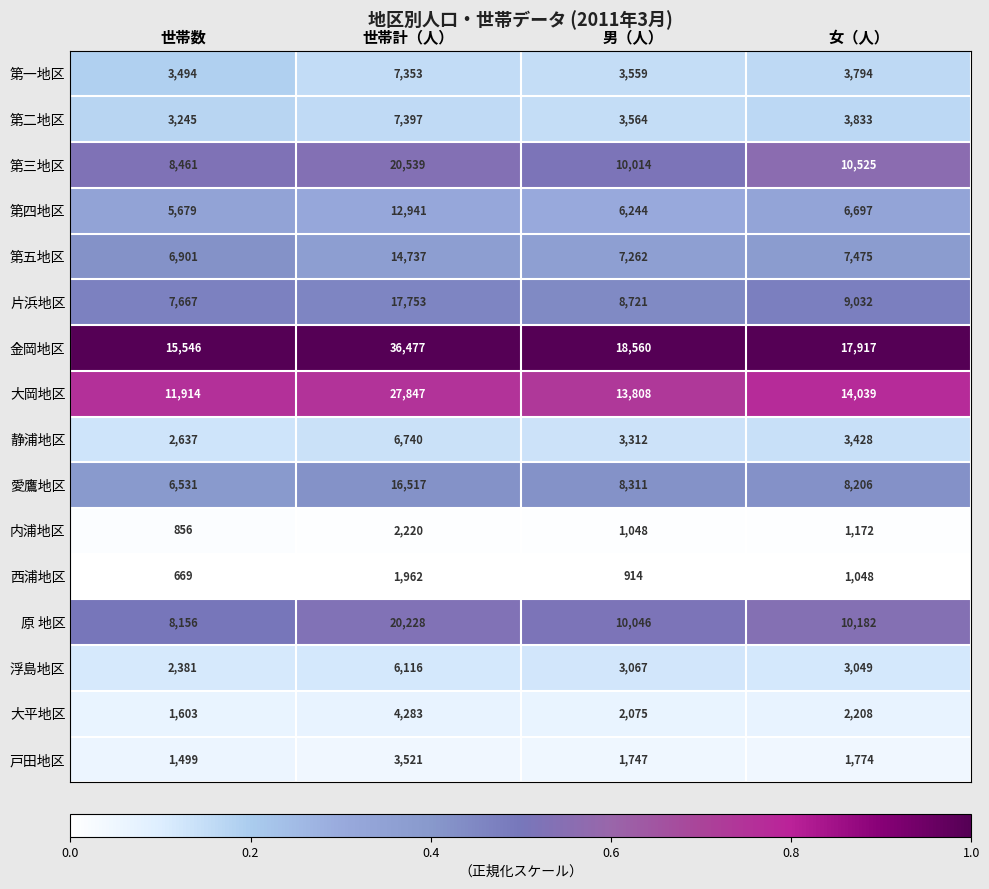

What value does the 第二地区 series have at 世帯数?

3245